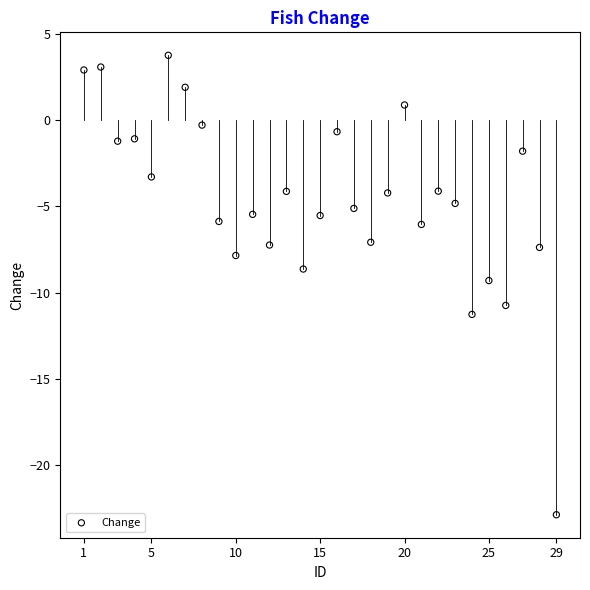

What is the range of X values (max minus min)?

28.0